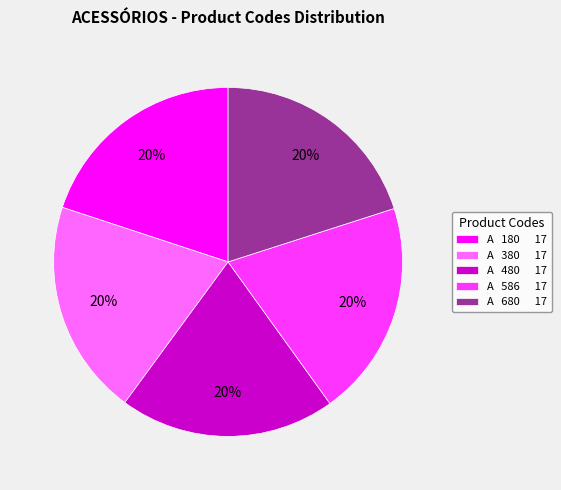

What percentage is the A 380 17 slice, to the nearest percent?

20%